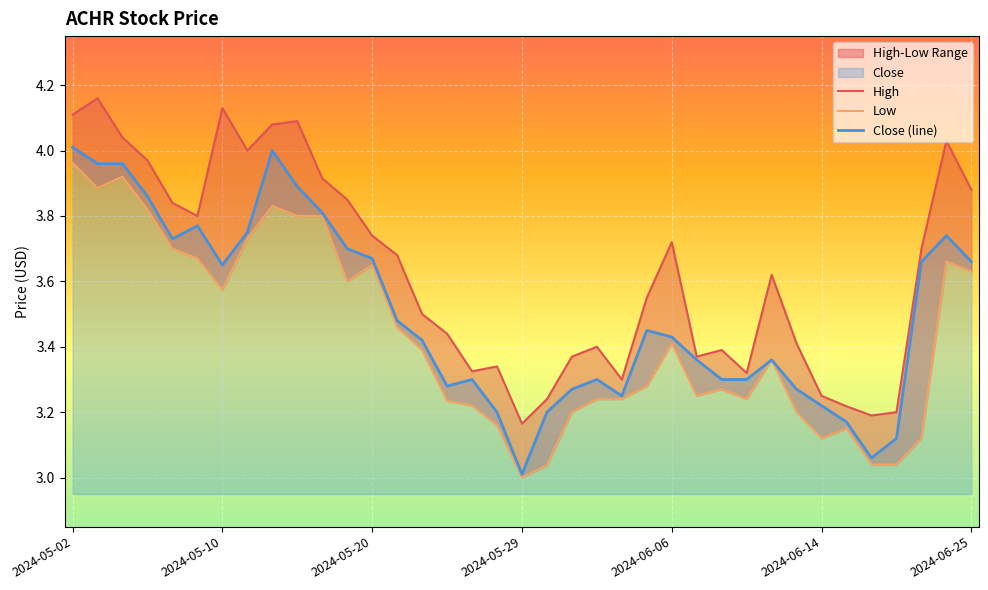

What is the lowest value of the Close (line) series?

3.0